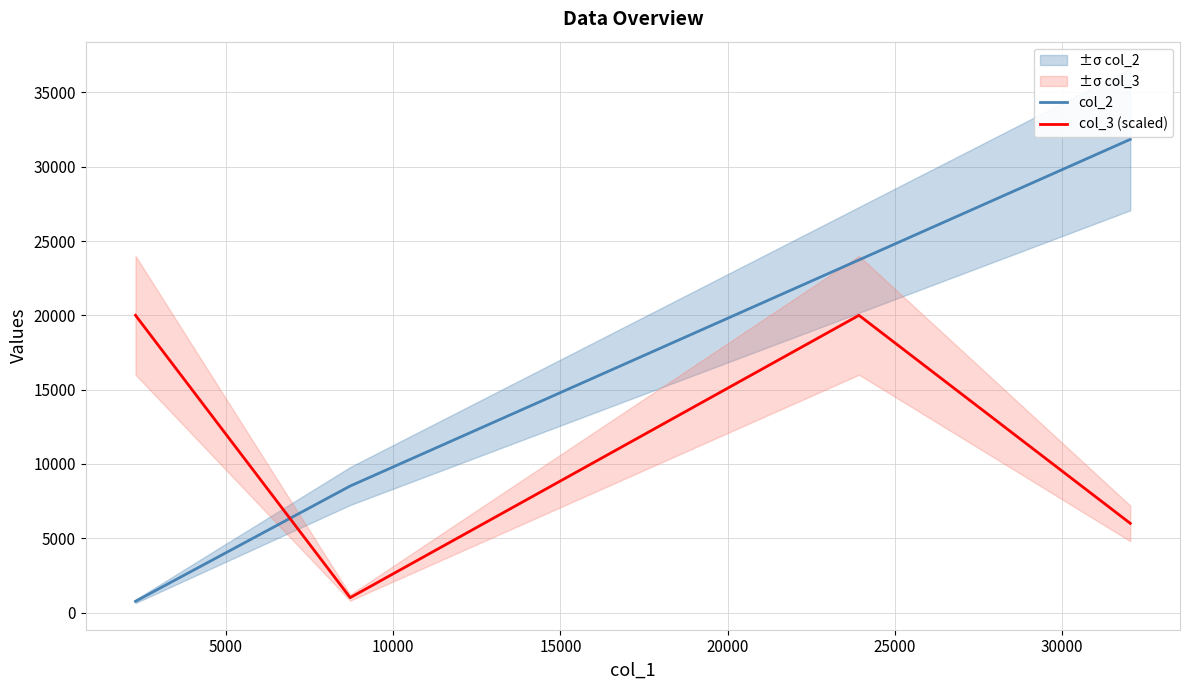

Does the chart have visible grid lines?

Yes